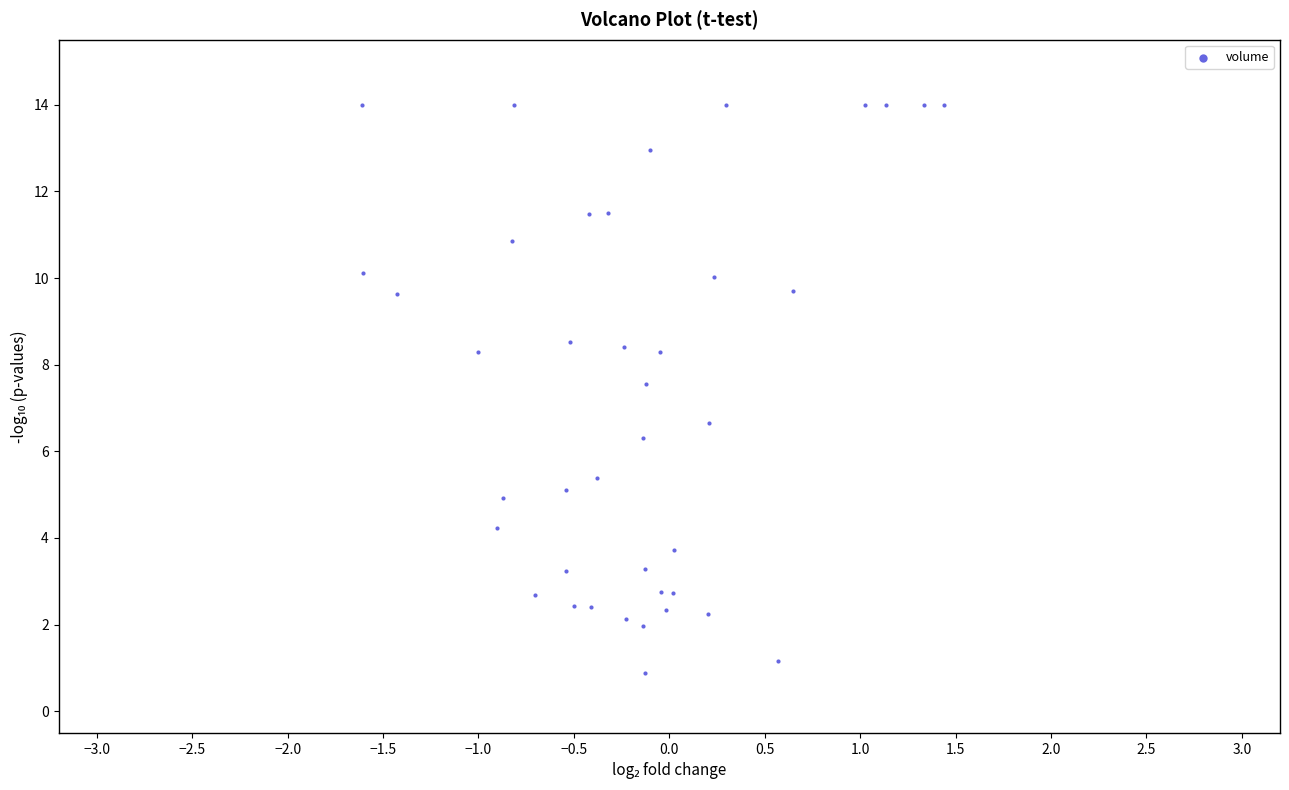

What Y value in the scatter plot is closest to 7?

6.7